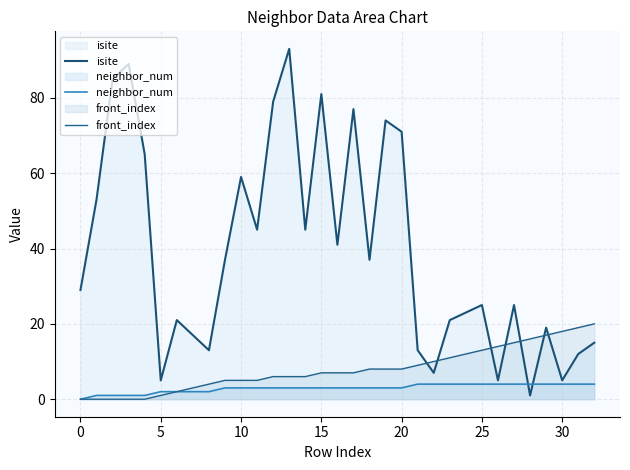

True or false: isite and neighbor_num intersect in this chart.

True